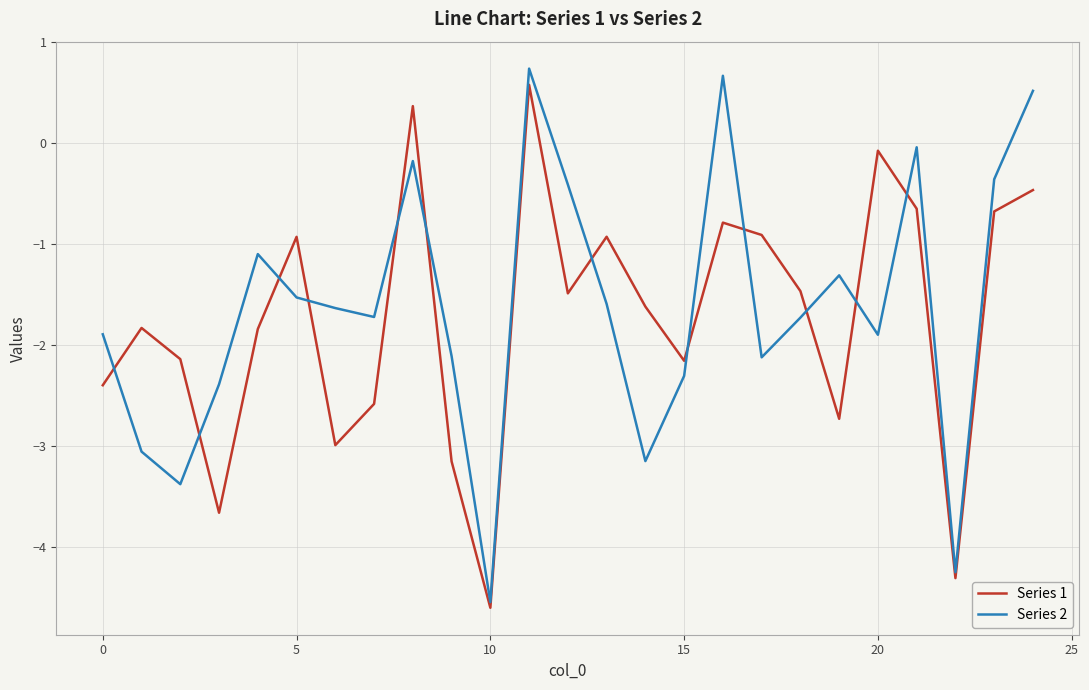

Which series has the widest spread of values?

Series 2